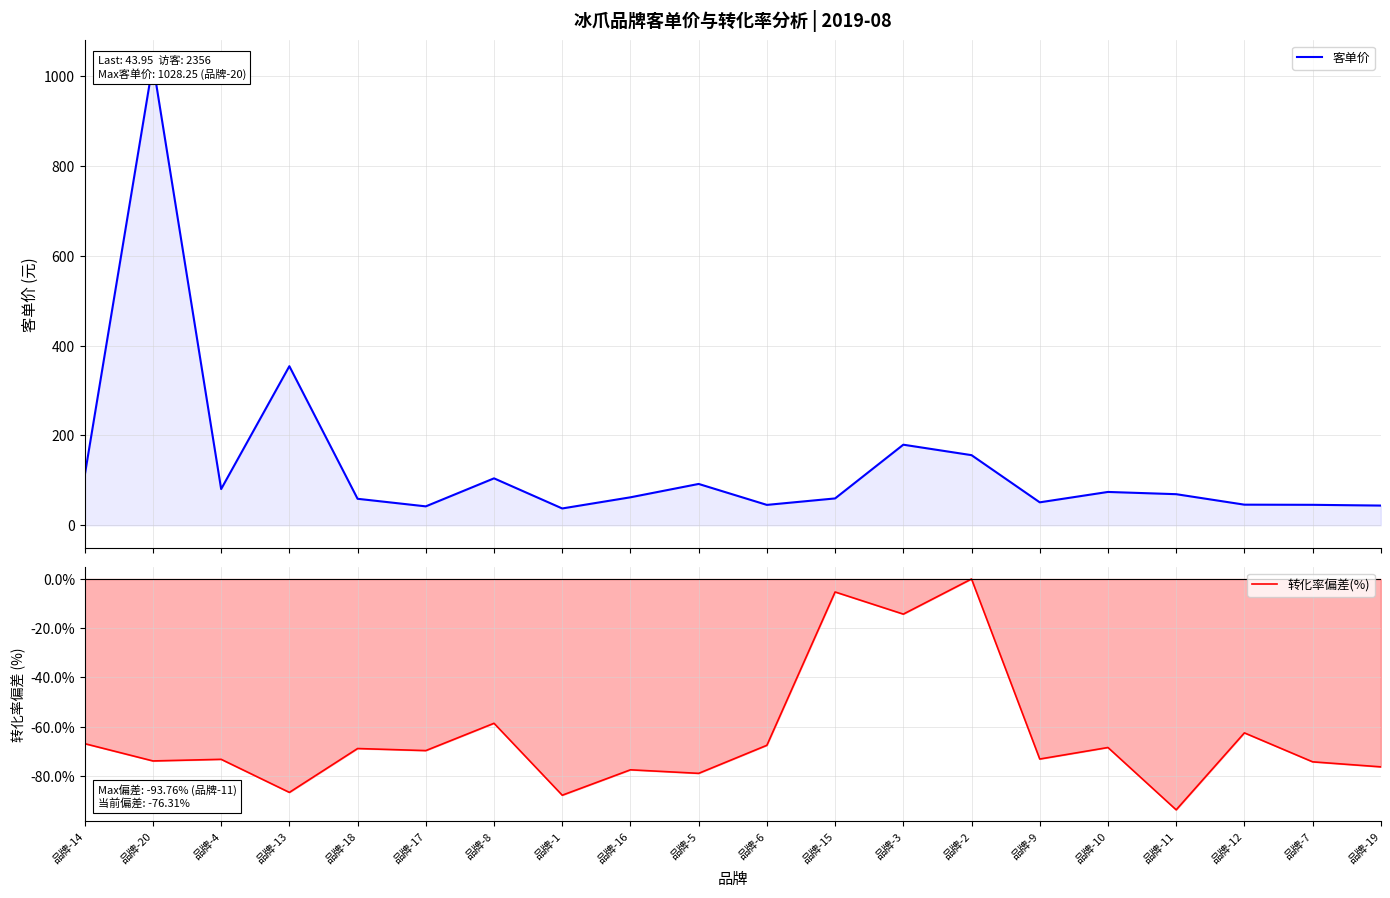

How many categories are shown in the chart?

20